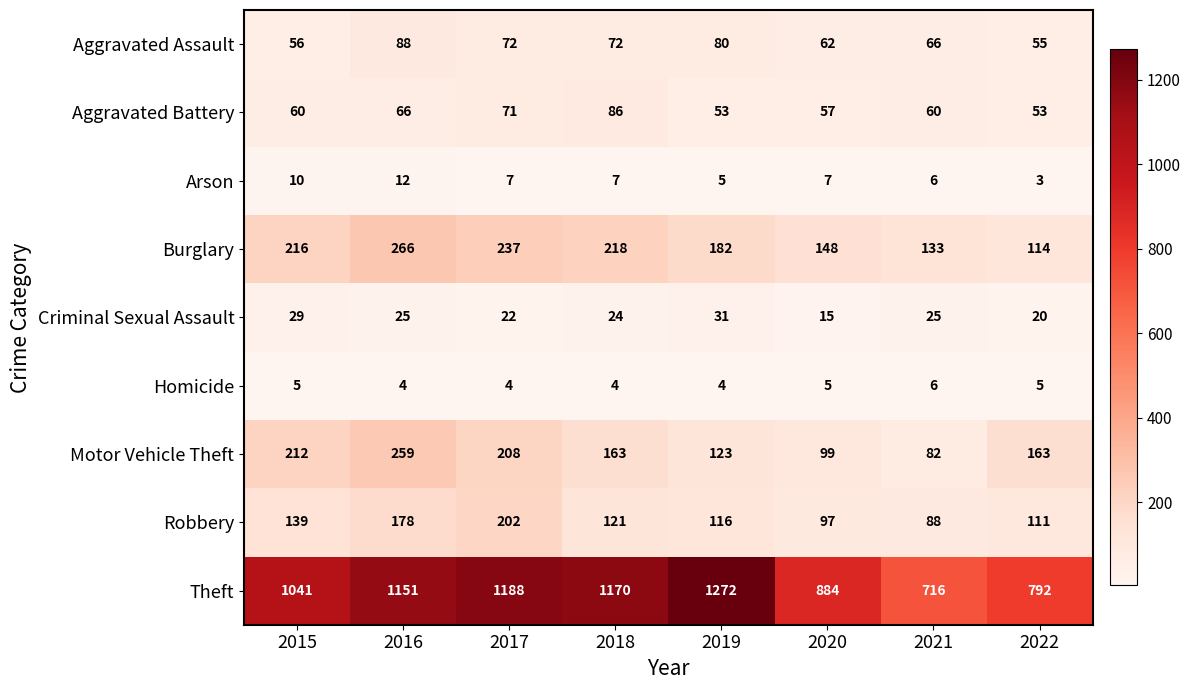

What is the difference between the second highest and minimum values in the Burglary series?

123